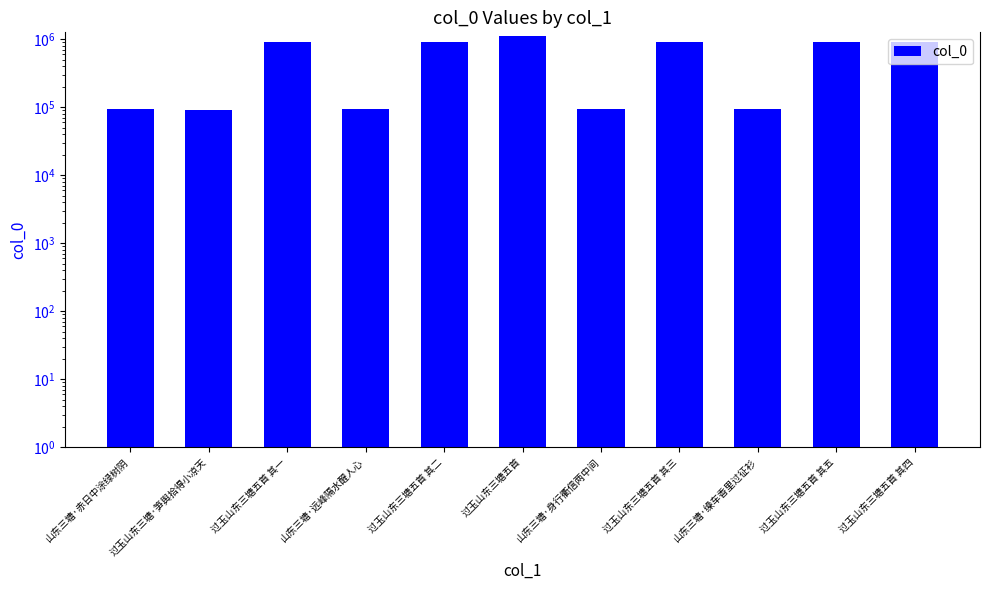

What is the change in value from 过玉山东三塘五首 其三 to 过玉山东三塘五首 其四?

-1